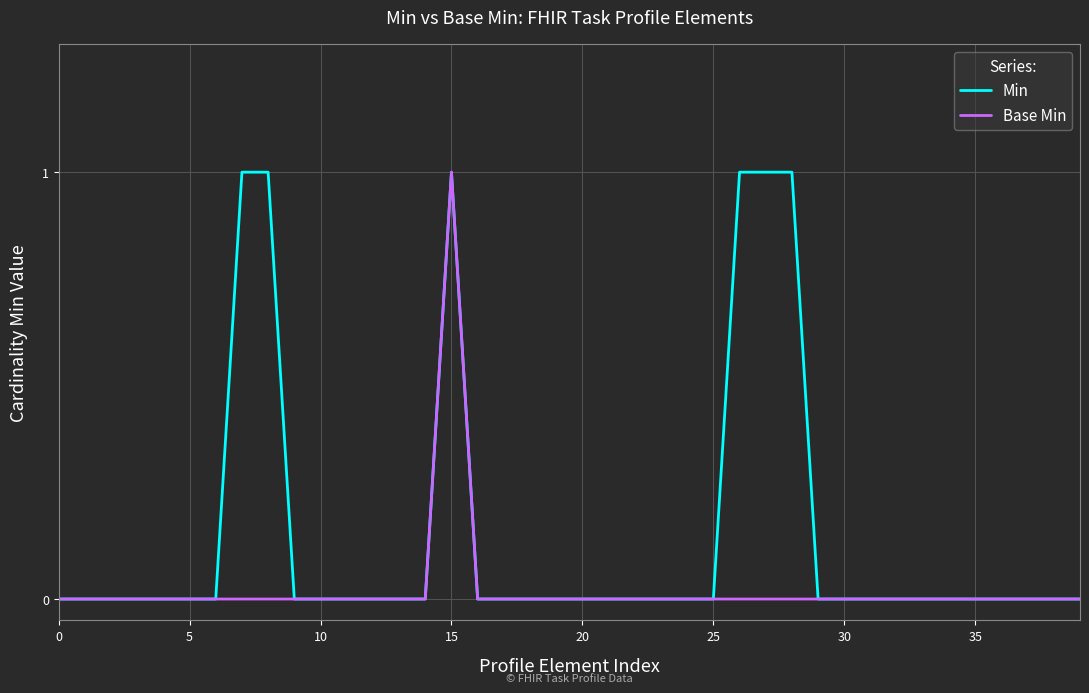

Which series has the largest total across all categories?

Min